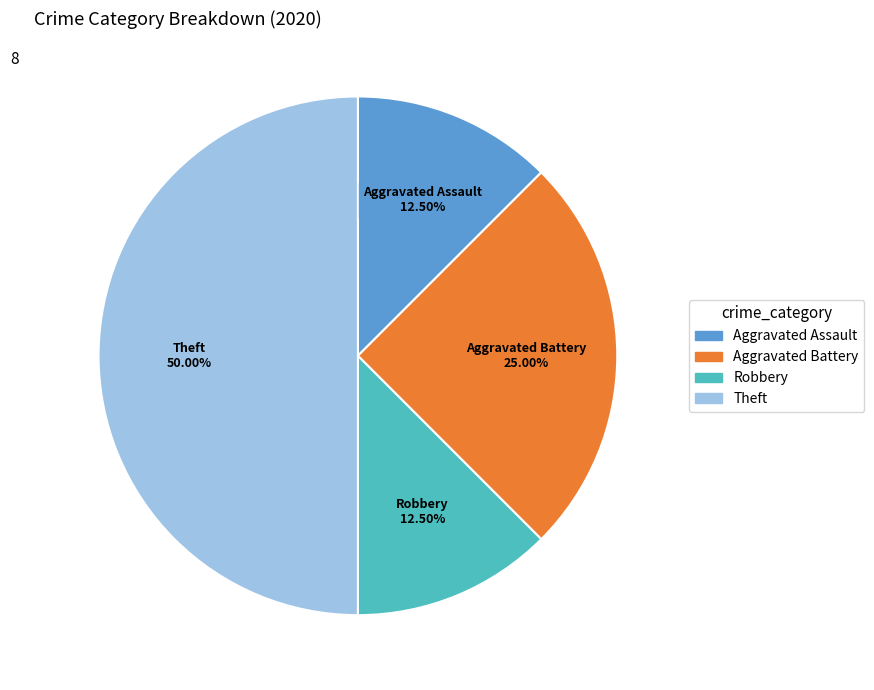

To the nearest percent, what is the combined percentage of Aggravated Battery and Theft?

75%